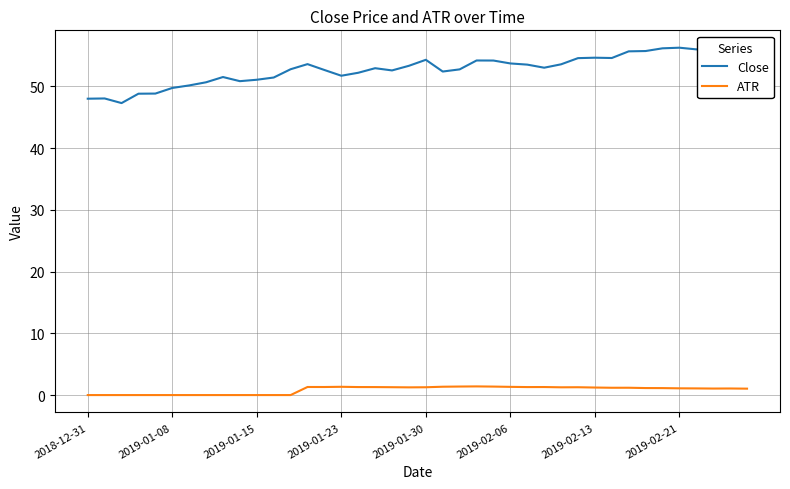

At how many categories does at least one series exceed 28?

40